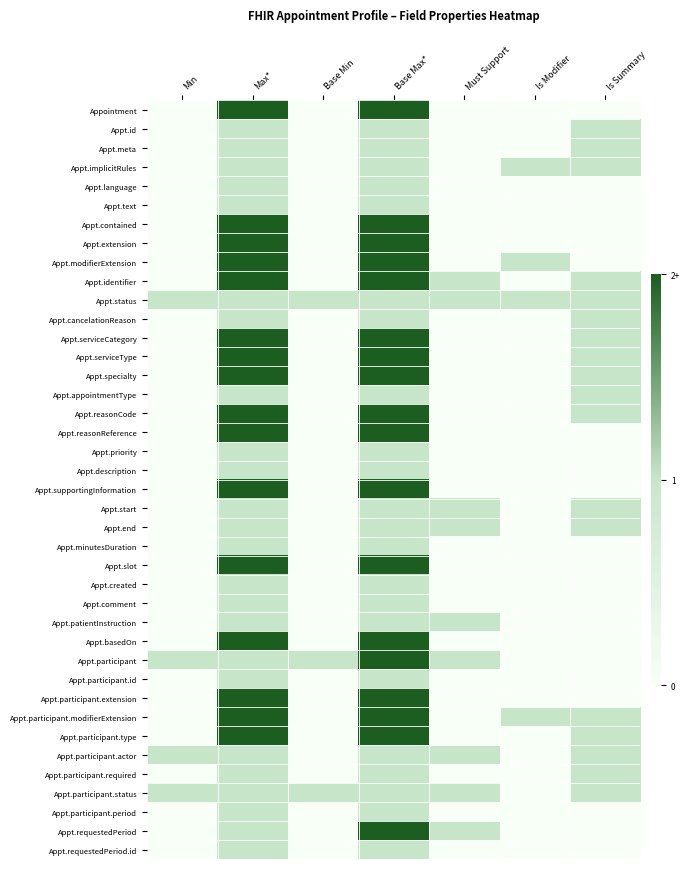

Rank the series at Is Modifier from lowest to highest value.

Appointment, Appt.id, Appt.meta, Appt.language, Appt.text, Appt.contained, Appt.extension, Appt.identifier, Appt.cancelationReason, Appt.serviceCategory, Appt.serviceType, Appt.specialty, Appt.appointmentType, Appt.reasonCode, Appt.reasonReference, Appt.priority, Appt.description, Appt.supportingInformation, Appt.start, Appt.end, Appt.minutesDuration, Appt.slot, Appt.created, Appt.comment, Appt.patientInstruction, Appt.basedOn, Appt.participant, Appt.participant.id, Appt.participant.extension, Appt.participant.type, Appt.participant.actor, Appt.participant.required, Appt.participant.status, Appt.participant.period, Appt.requestedPeriod, Appt.requestedPeriod.id, Appt.implicitRules, Appt.modifierExtension, Appt.status, Appt.participant.modifierExtension